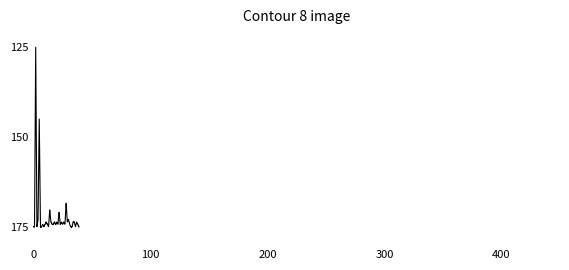

What is the maximum value shown in the chart?

175.0